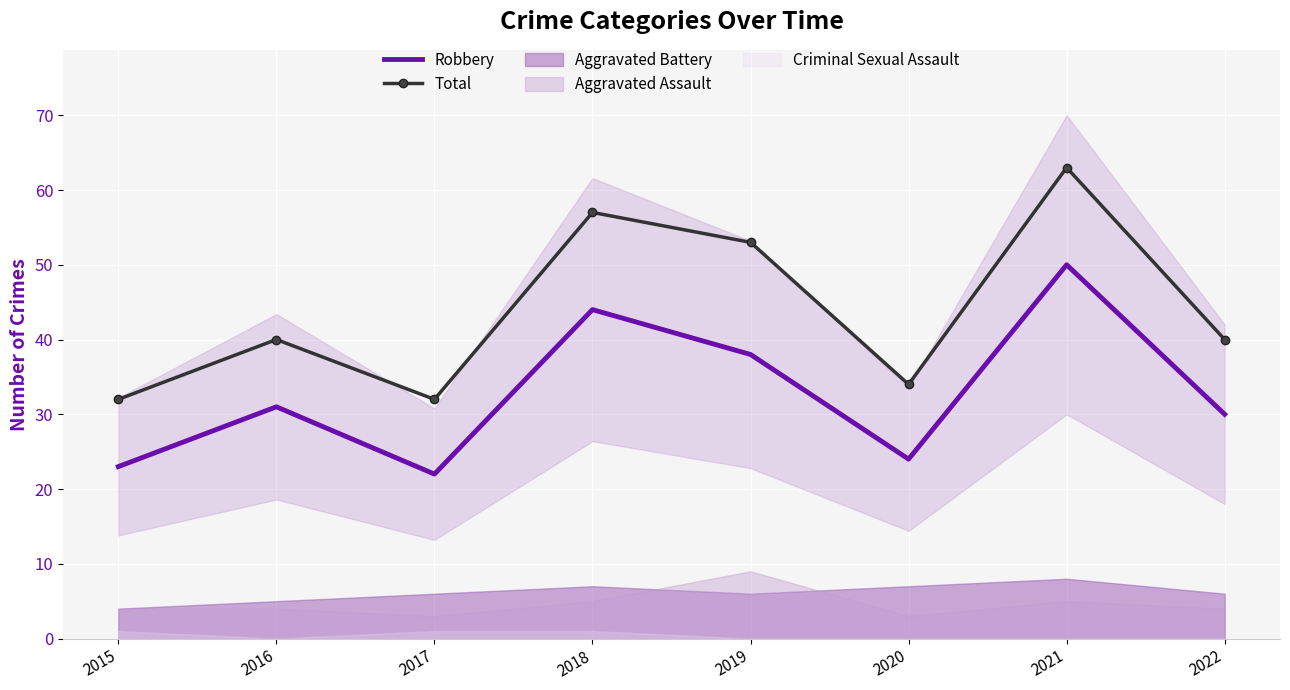

True or false: Total and Robbery cross at least once.

False